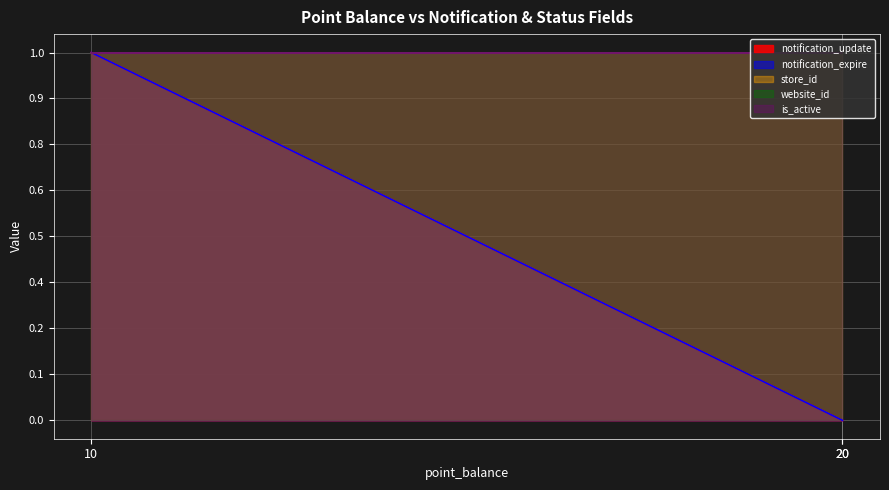

What is the sum of all store_id values?

3